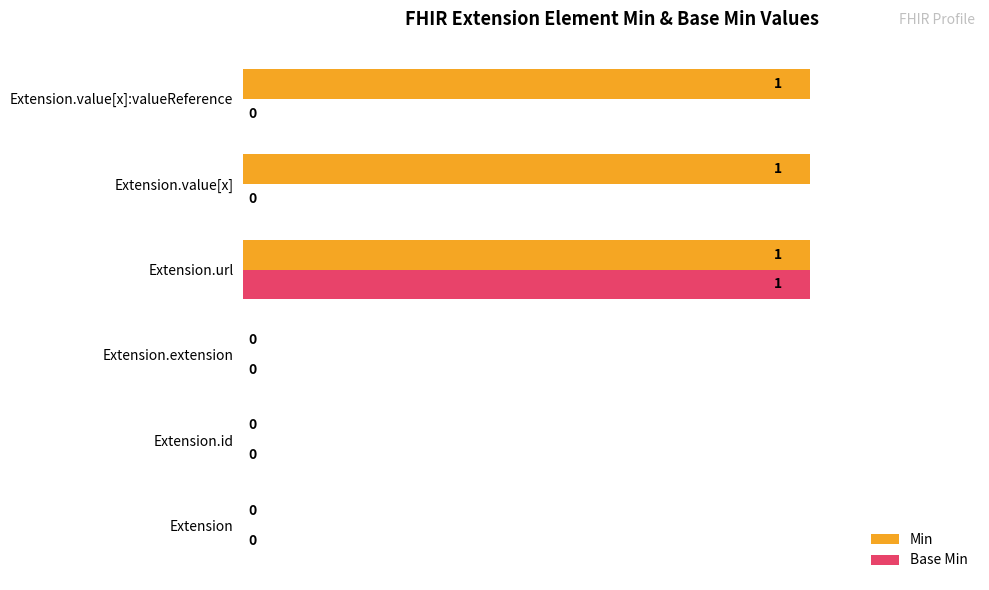

True or false: Base Min has a value of 0 at Extension.

True